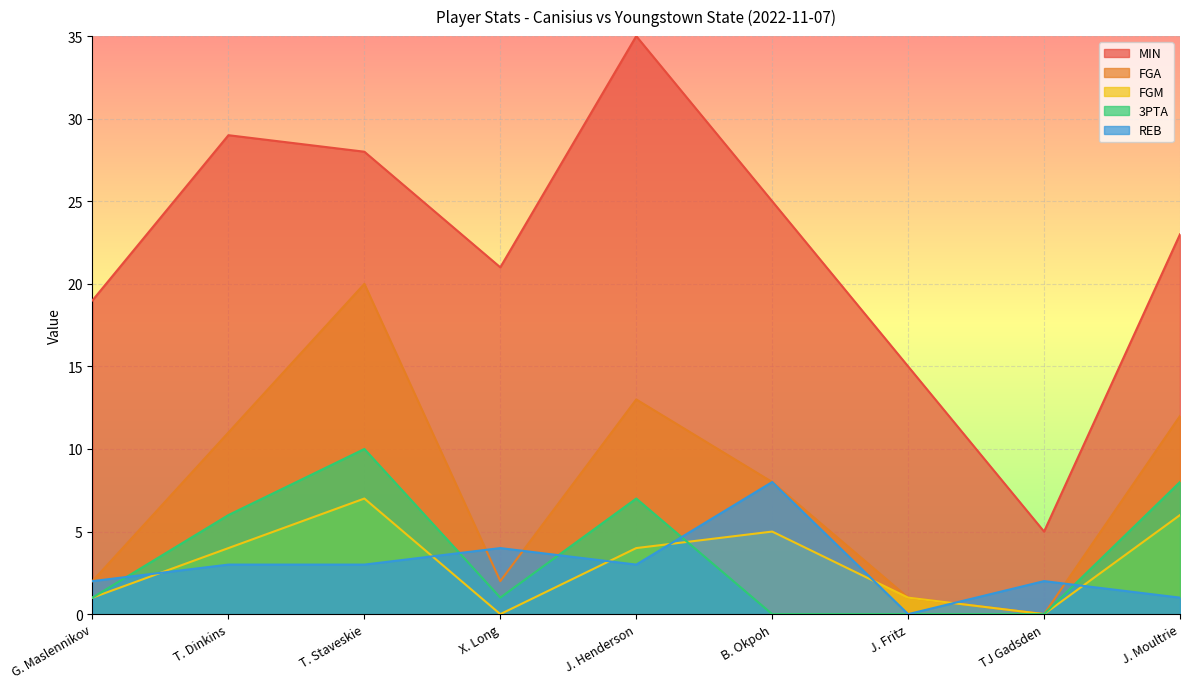

True or false: REB and MIN intersect in this chart.

False